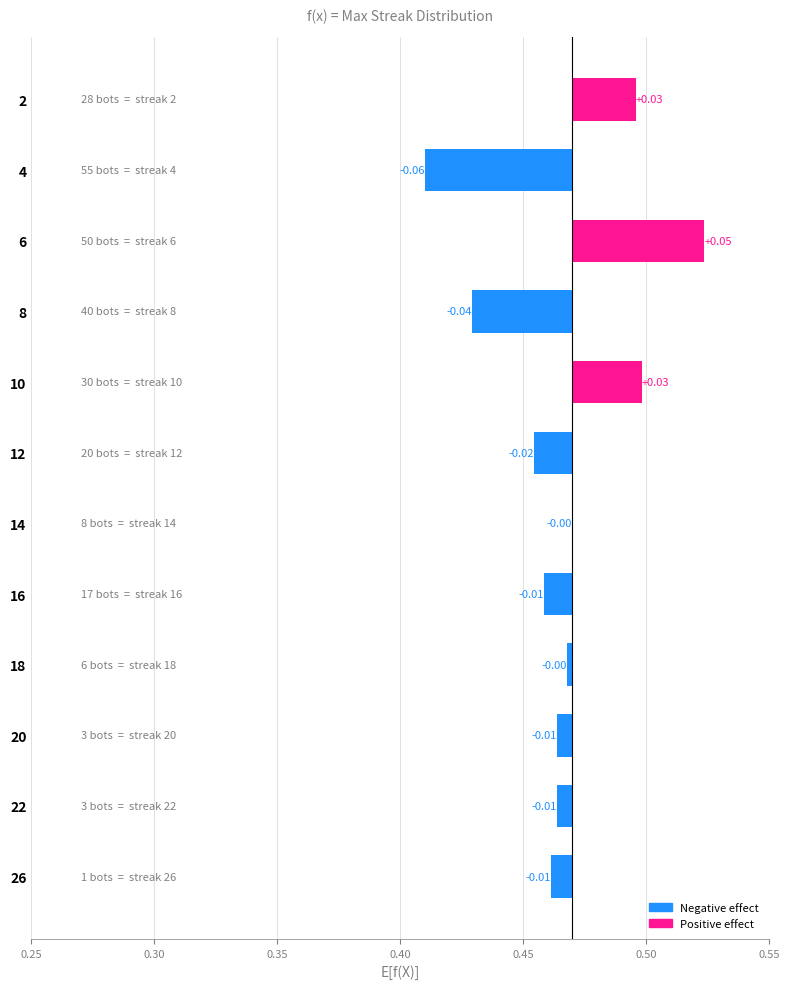

What is the difference between the second highest and minimum values?

0.1